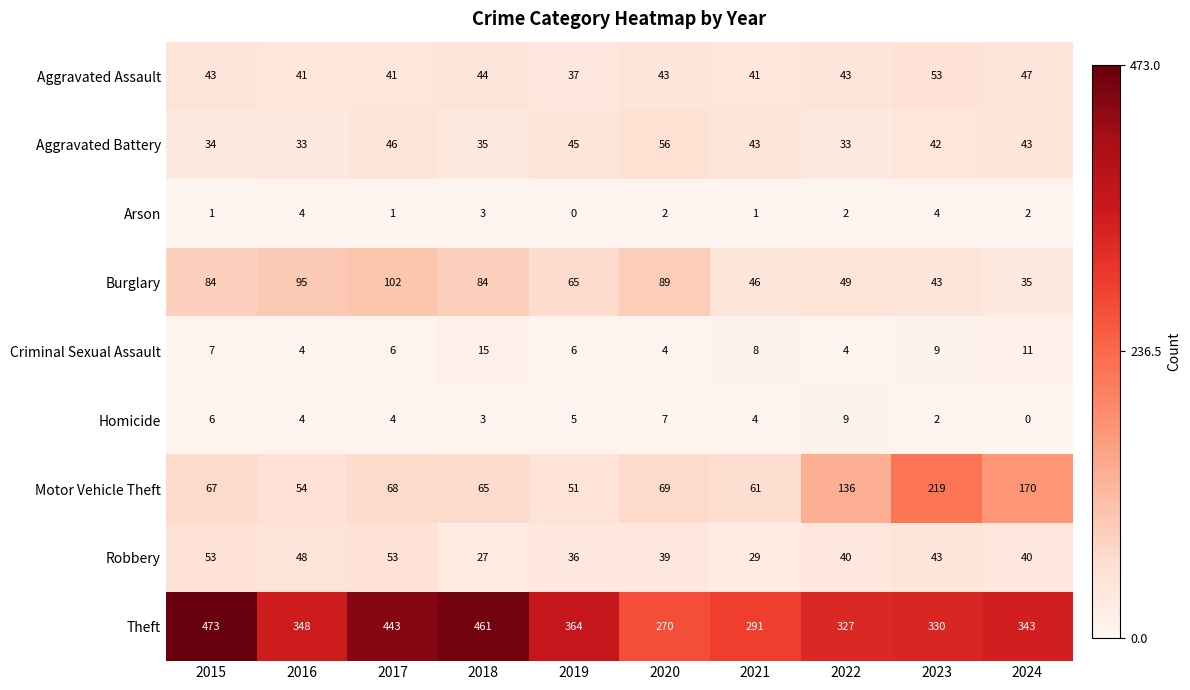

Which series changed the most between 2019 and 2022?

Motor Vehicle Theft